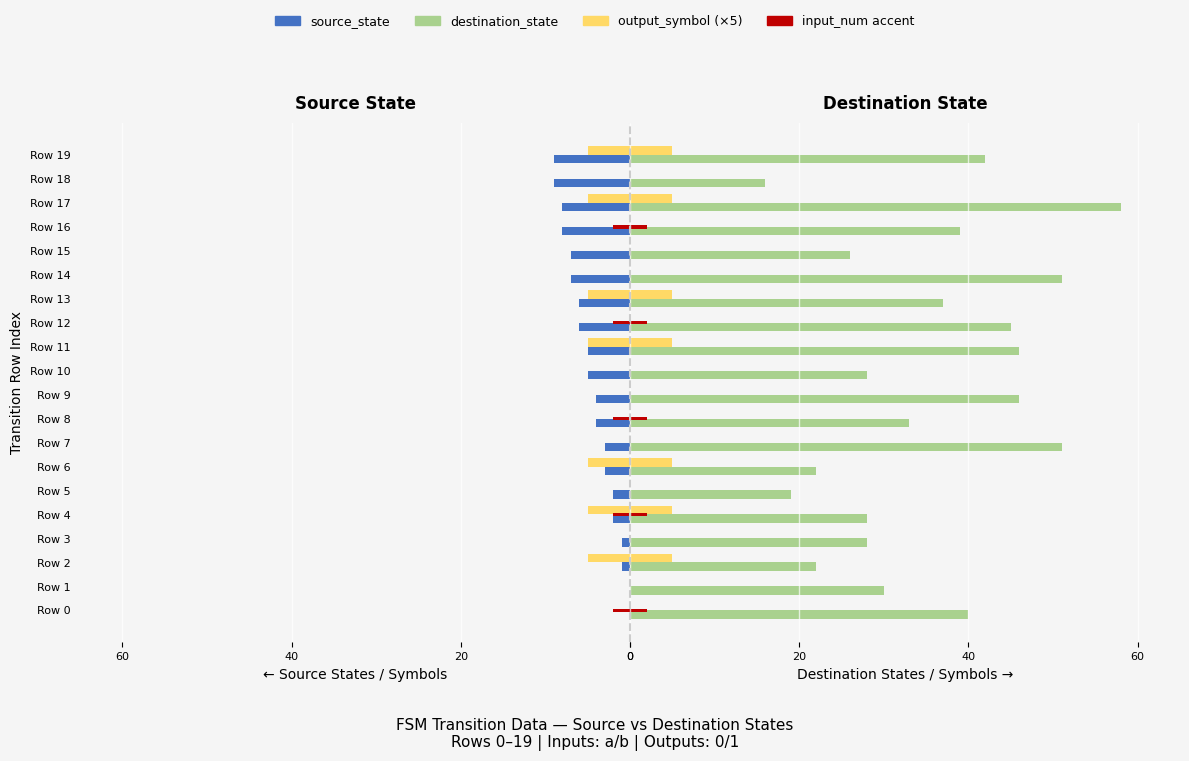

What is the sum of the destination_state values at Row 18 and Row 14?

67